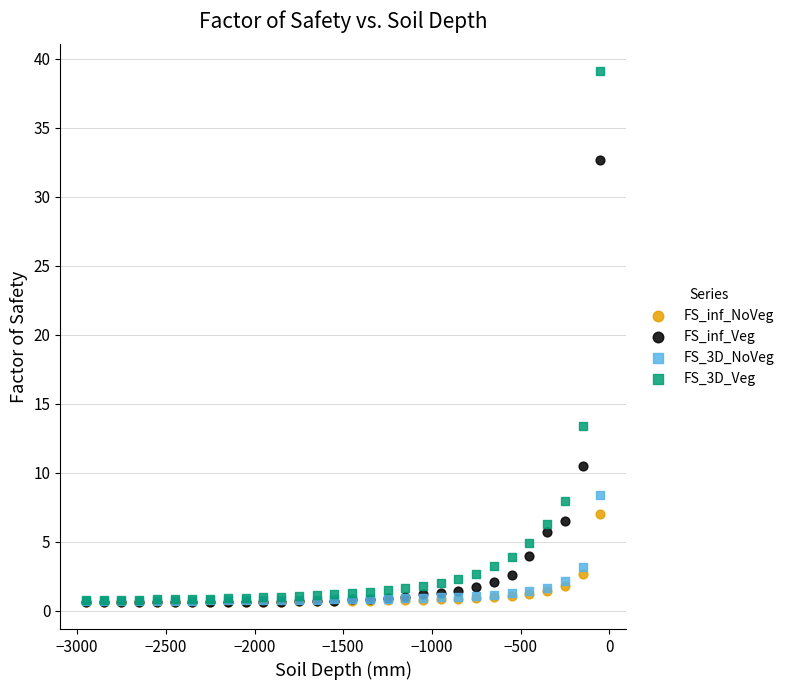

Which series reaches the maximum Y coordinate?

FS_3D_Veg